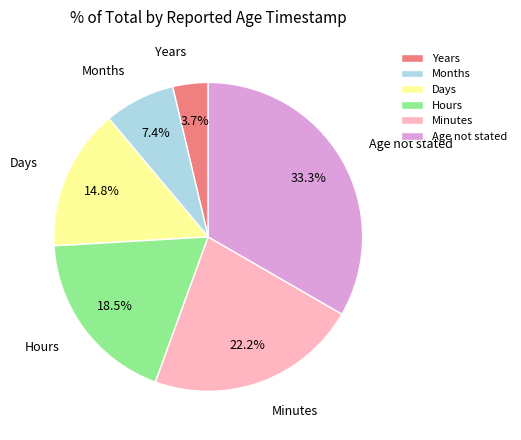

Which has a higher value, Days or Months?

Days